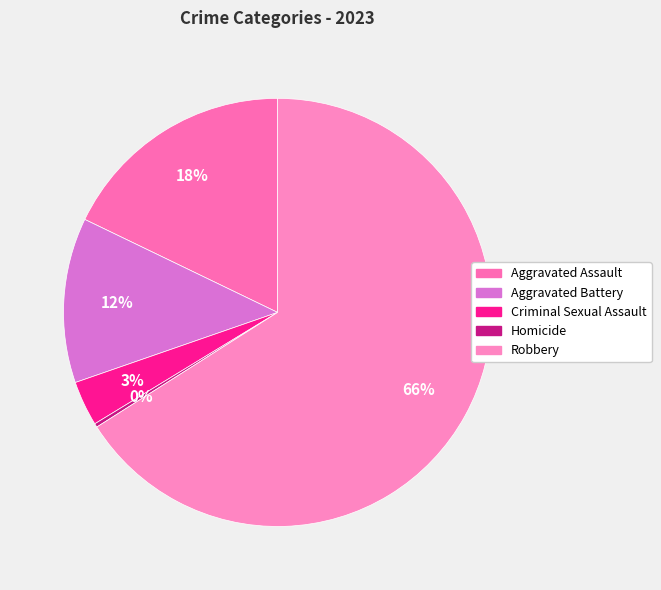

Which has a higher value, Criminal Sexual Assault or Robbery?

Robbery